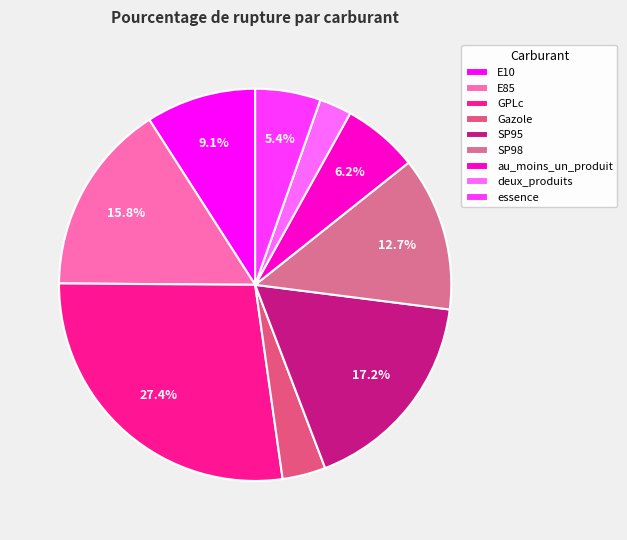

Which category has the smallest portion of the pie?

deux_produits